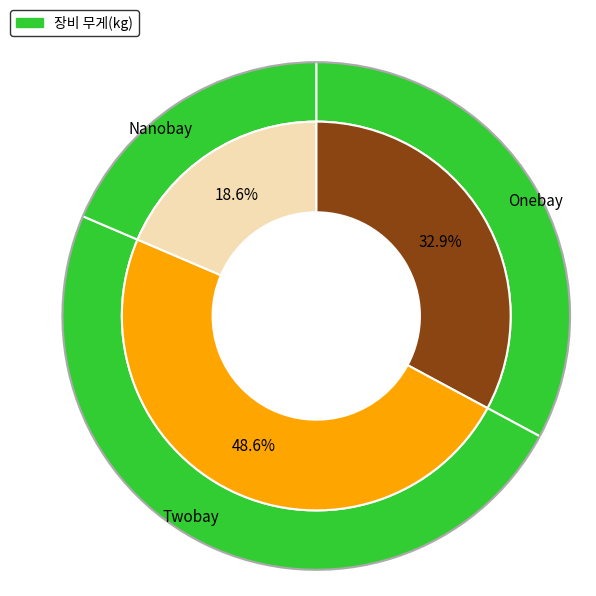

What is the change in value from Onebay to Twobay?

+110